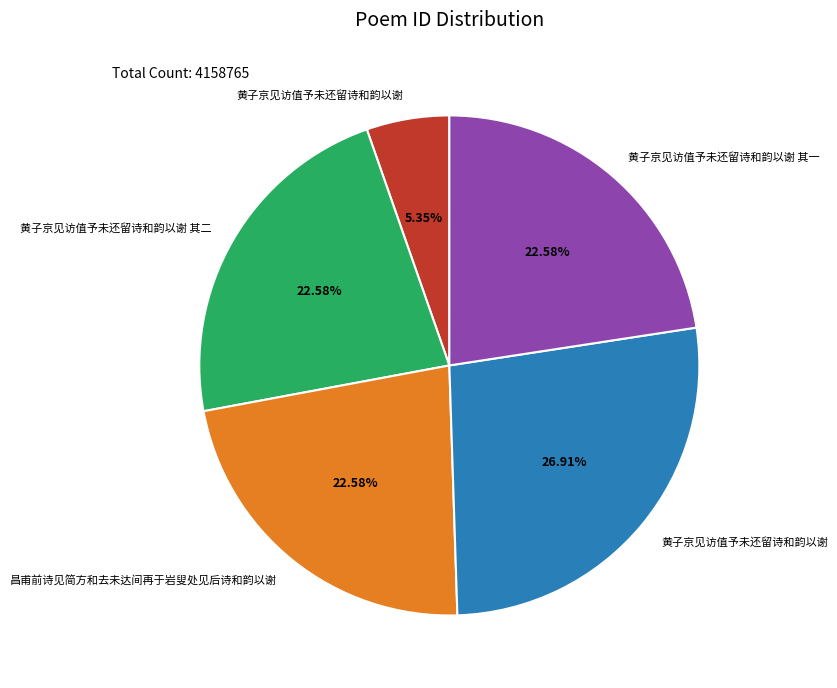

Count the number of slices in the pie.

5